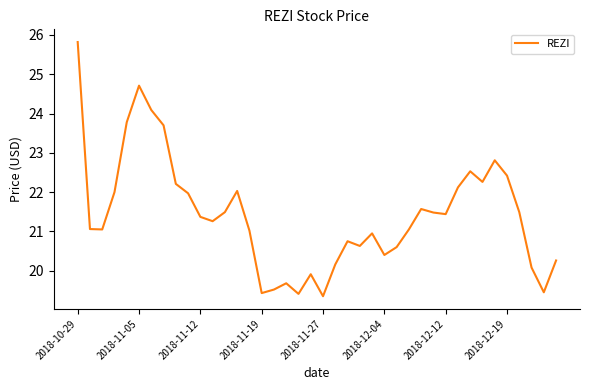

What is the maximum value shown in the chart?

25.8